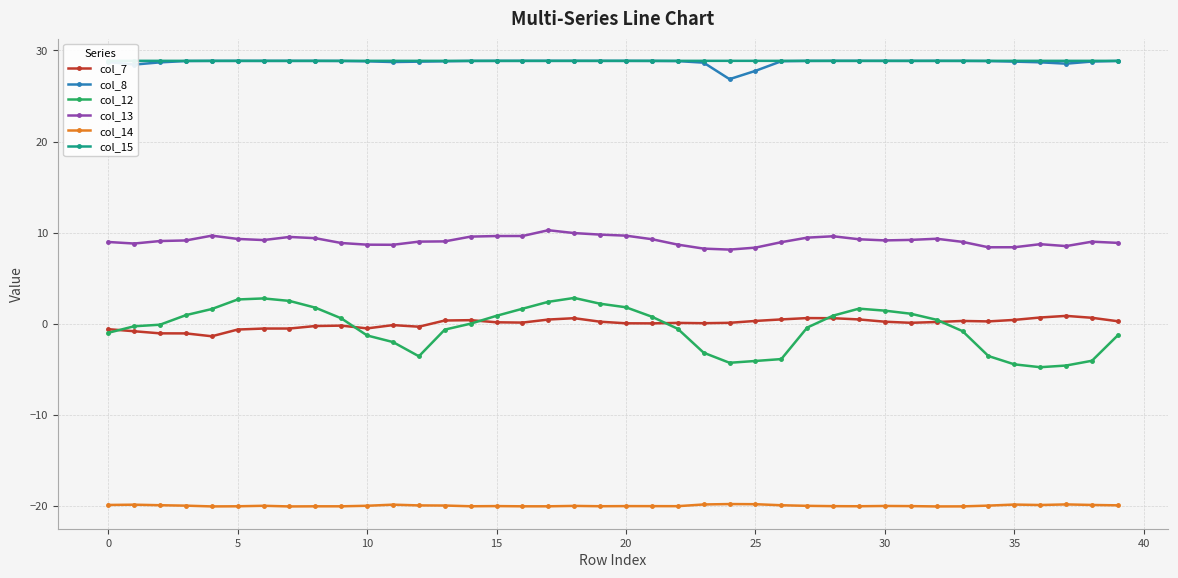

What is the difference between the maximum and minimum values in the col_8 series?

2.0